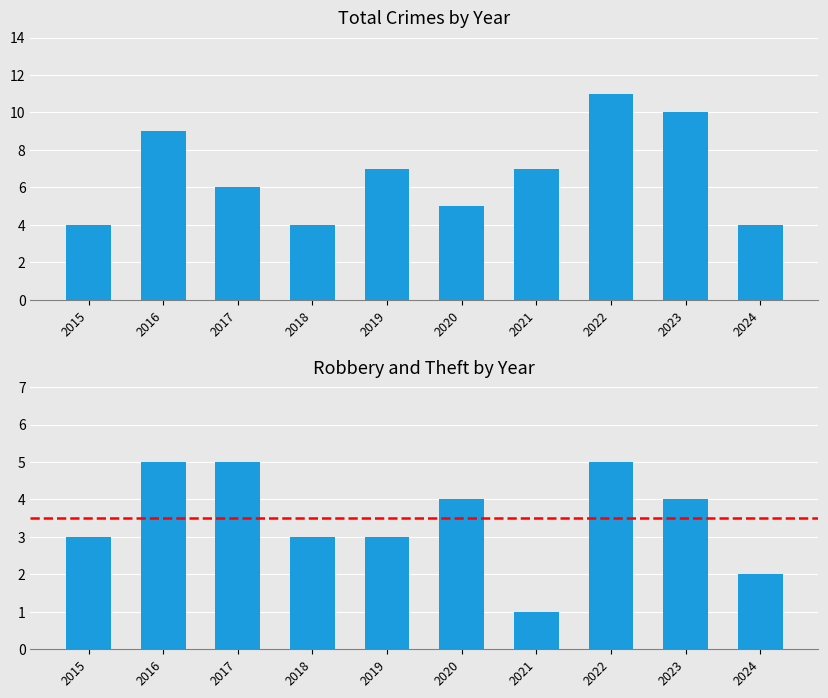

List the labels in order of value, smallest first.

2015, 2018, 2024, 2020, 2017, 2019, 2021, 2016, 2023, 2022